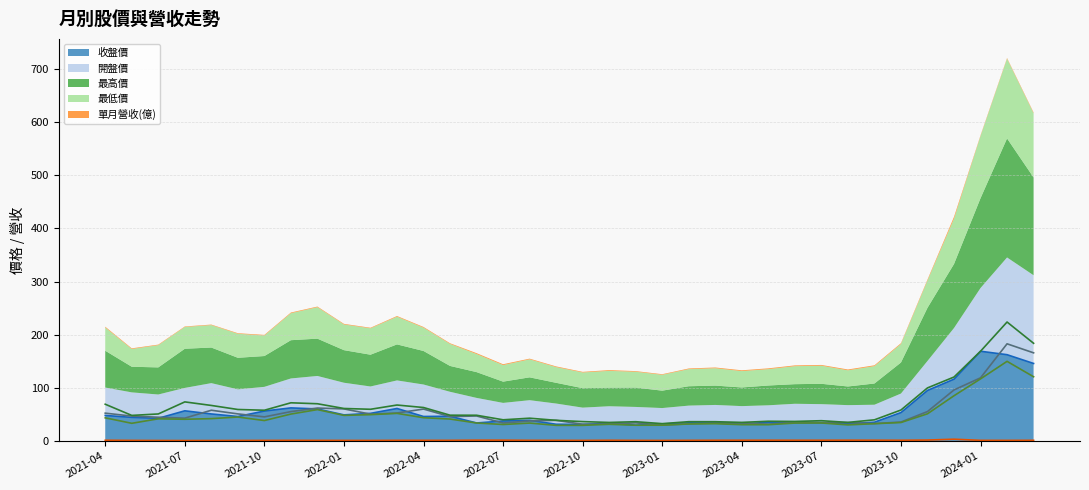

At how many categories does at least one series exceed 91?

5